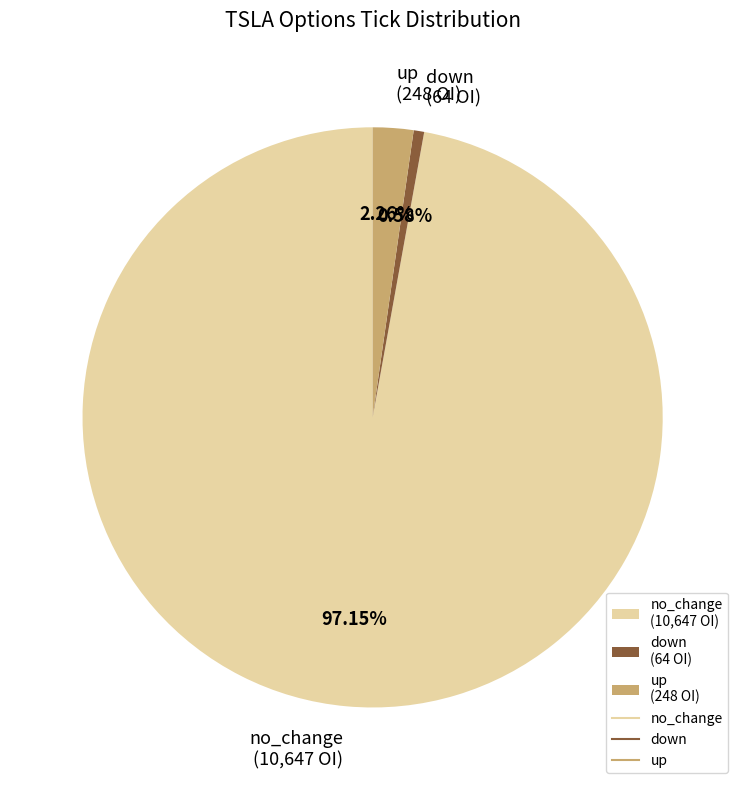

Count the number of slices in the pie.

3